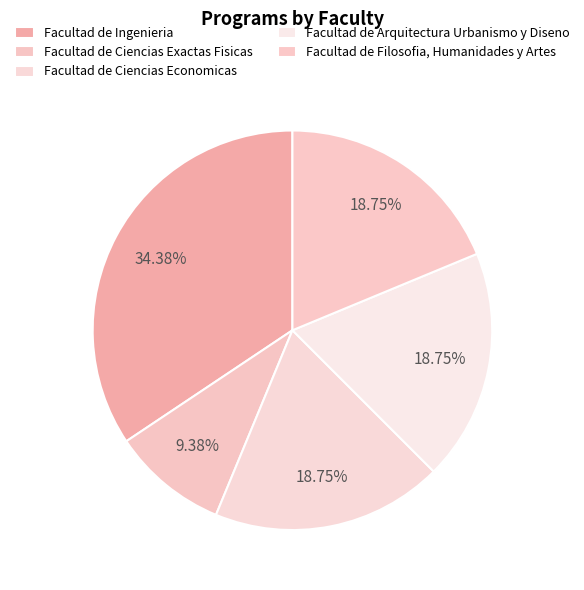

What percentage is the Facultad de Arquitectura Urbanismo y Diseno slice, to the nearest percent?

19%